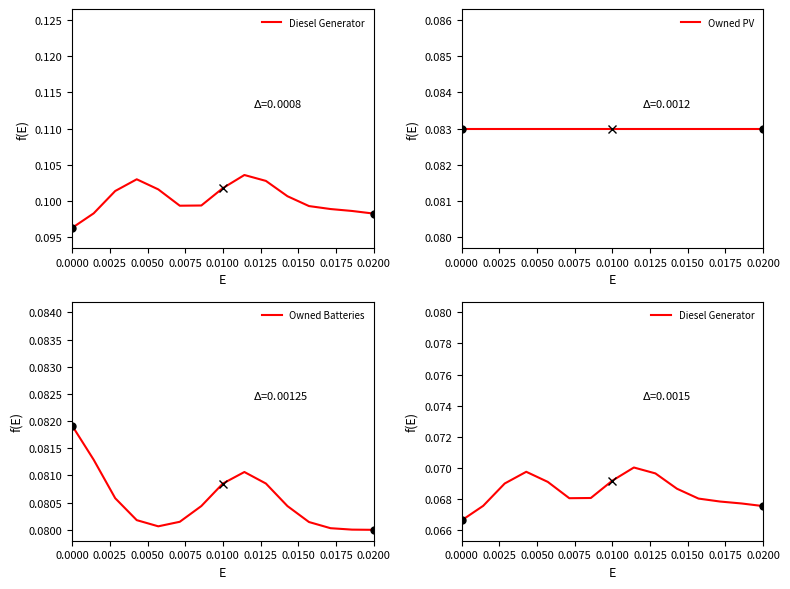

True or false: Owned PV has more than 1 points higher than both neighbors.

False